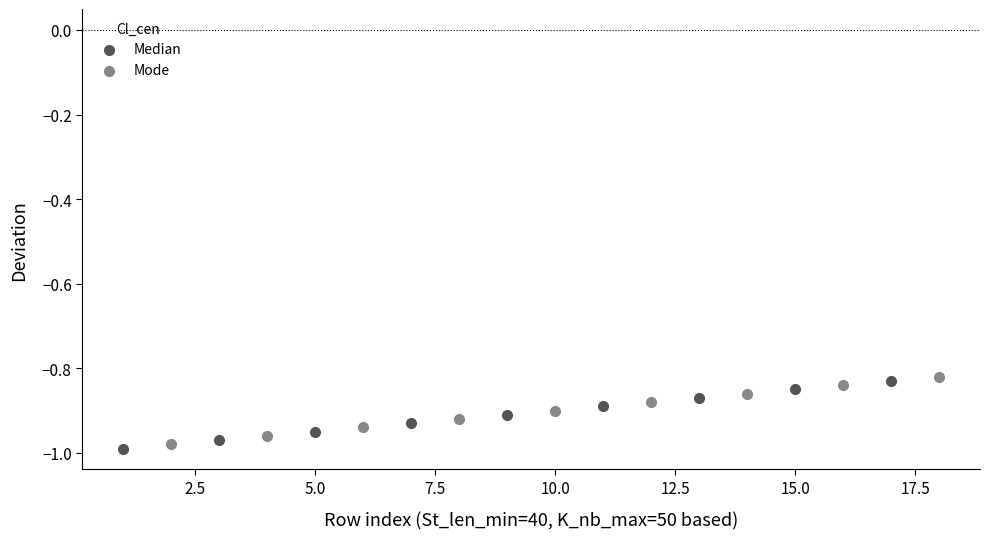

Which series contains the highest Y value?

Mode